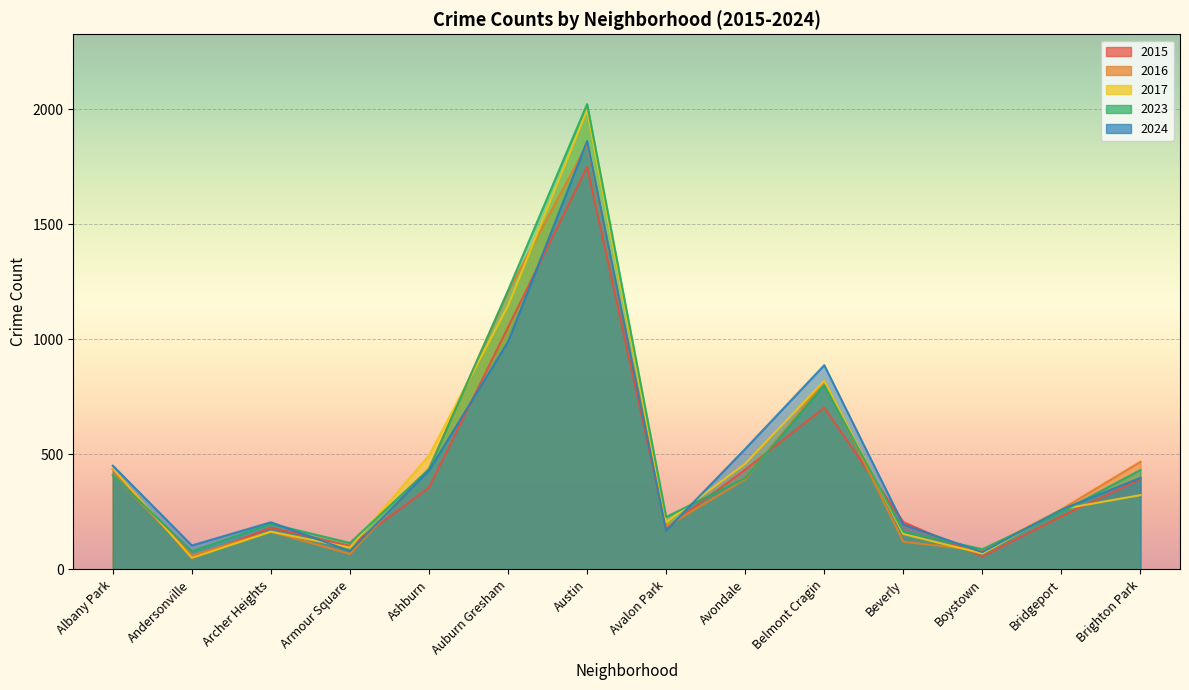

What is the value of the 2016 point at the 9th from the left?

392